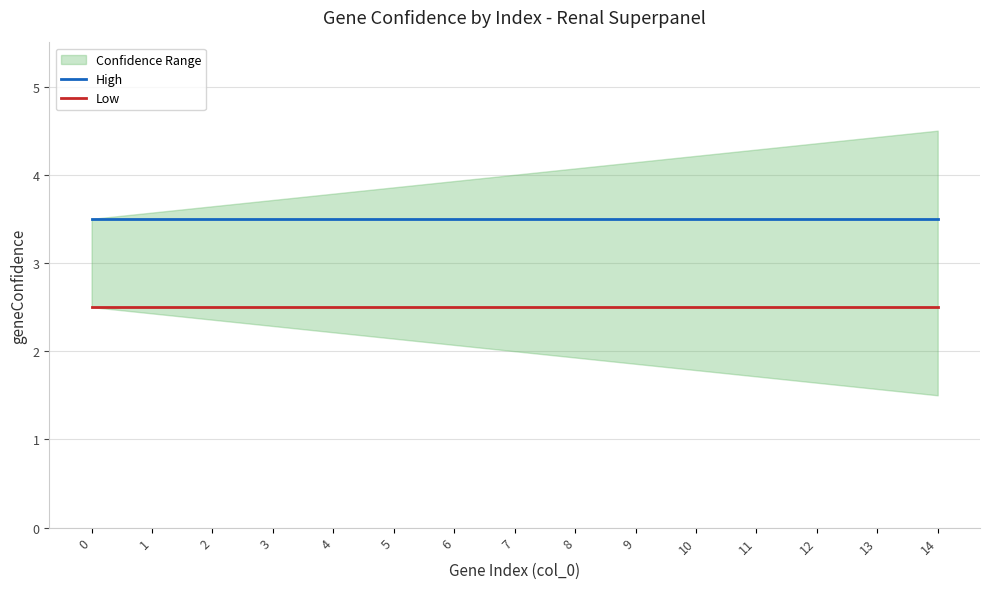

What is the highest value of the High series?

3.5